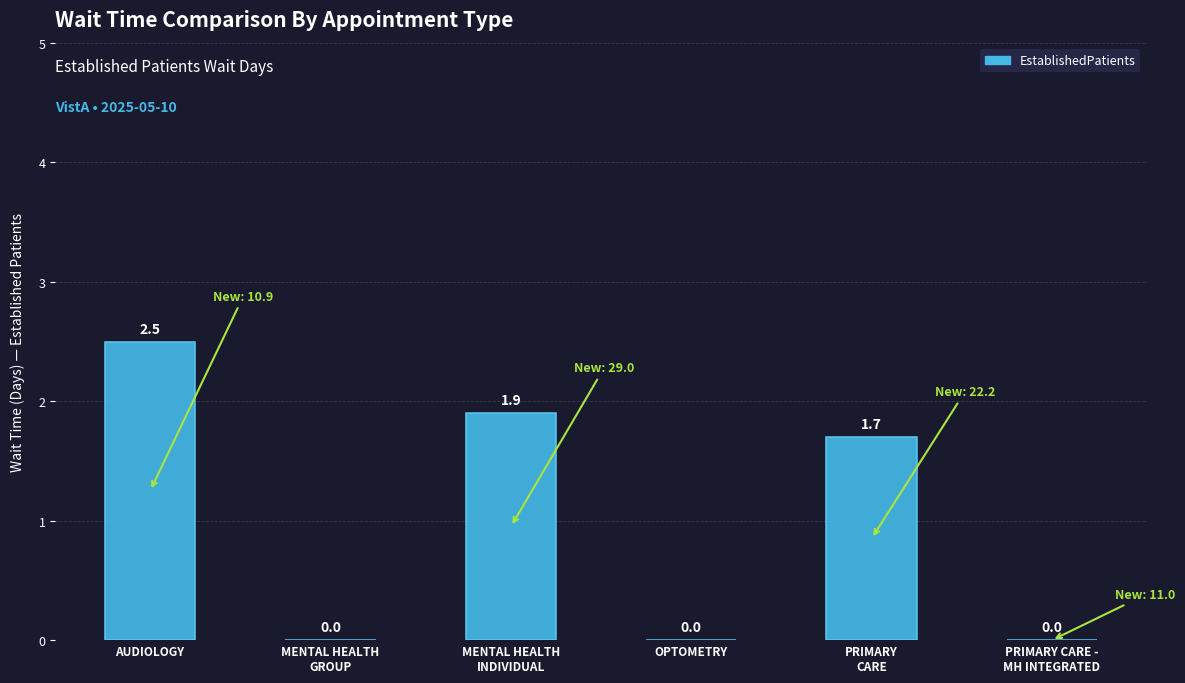

The value at AUDIOLOGY is 1.1. True or false?

False